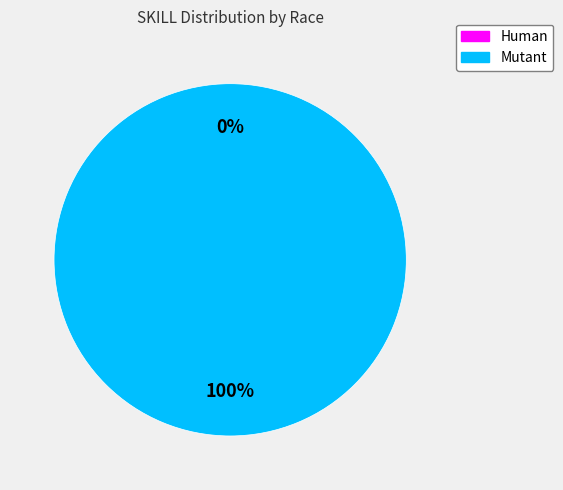

How many segments does this pie chart have?

2